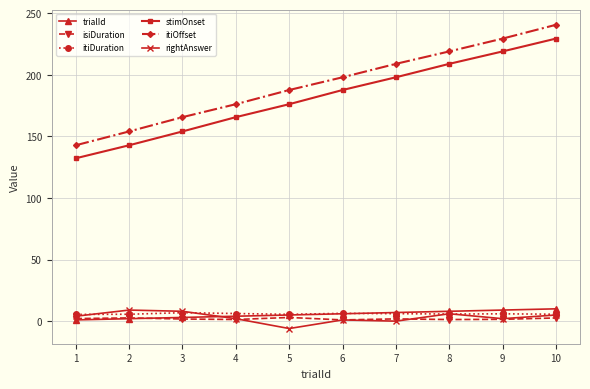

Which series has the widest spread of values?

itiOffset